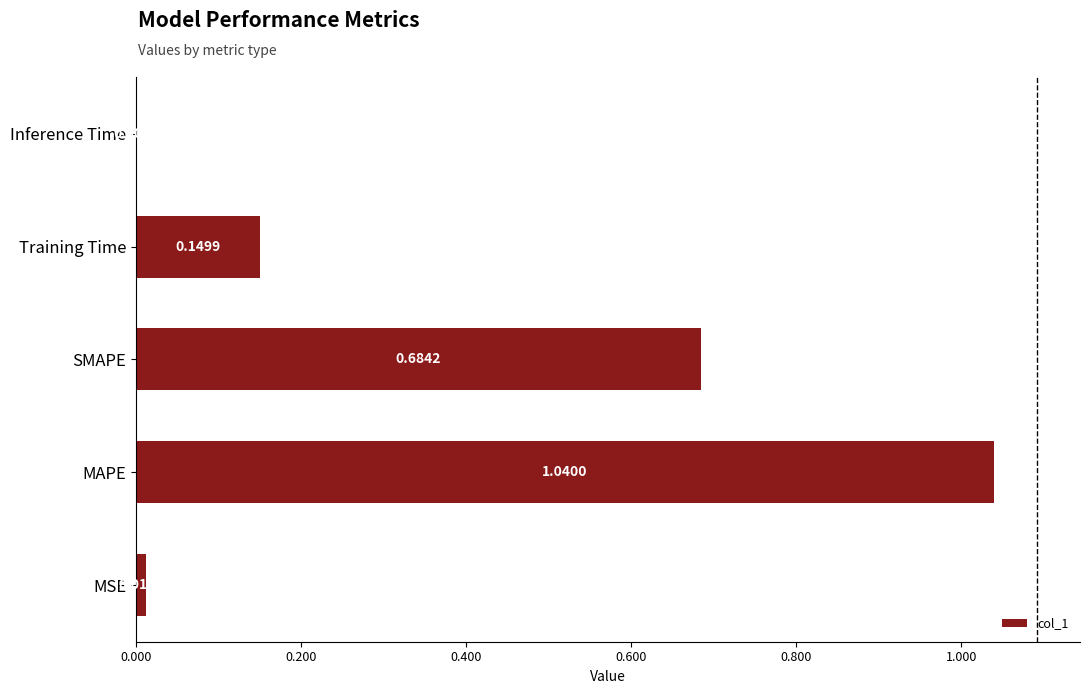

Which has a higher value, Training Time or MAPE?

MAPE